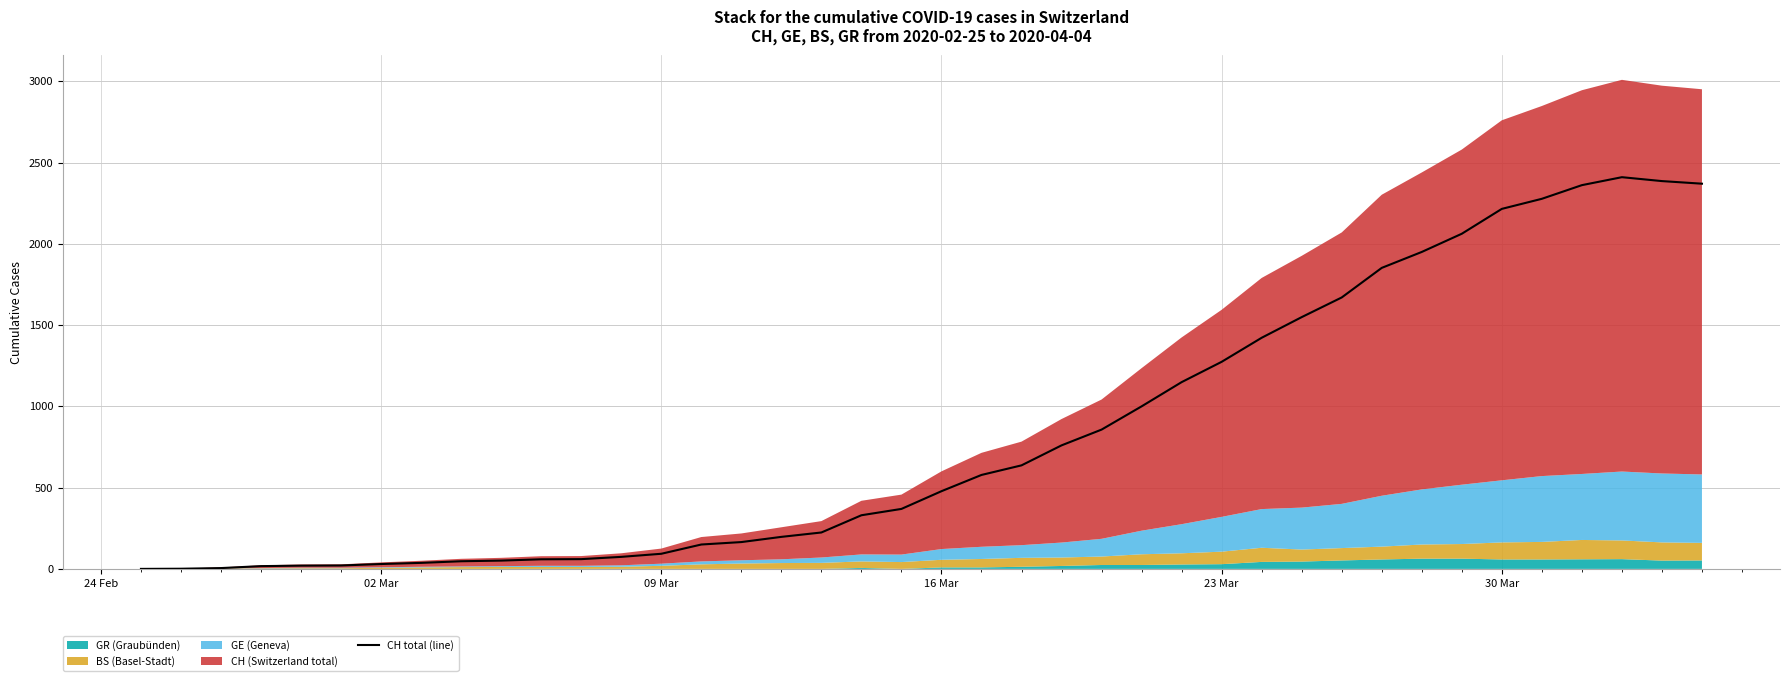

What is the value of the 29th point from the left?

1422